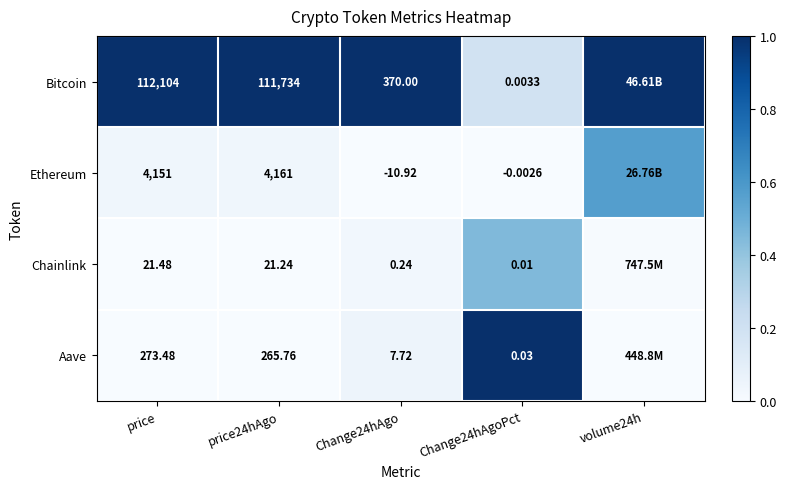

At price24hAgo, list the series in order from largest to smallest.

Bitcoin, Ethereum, Aave, Chainlink